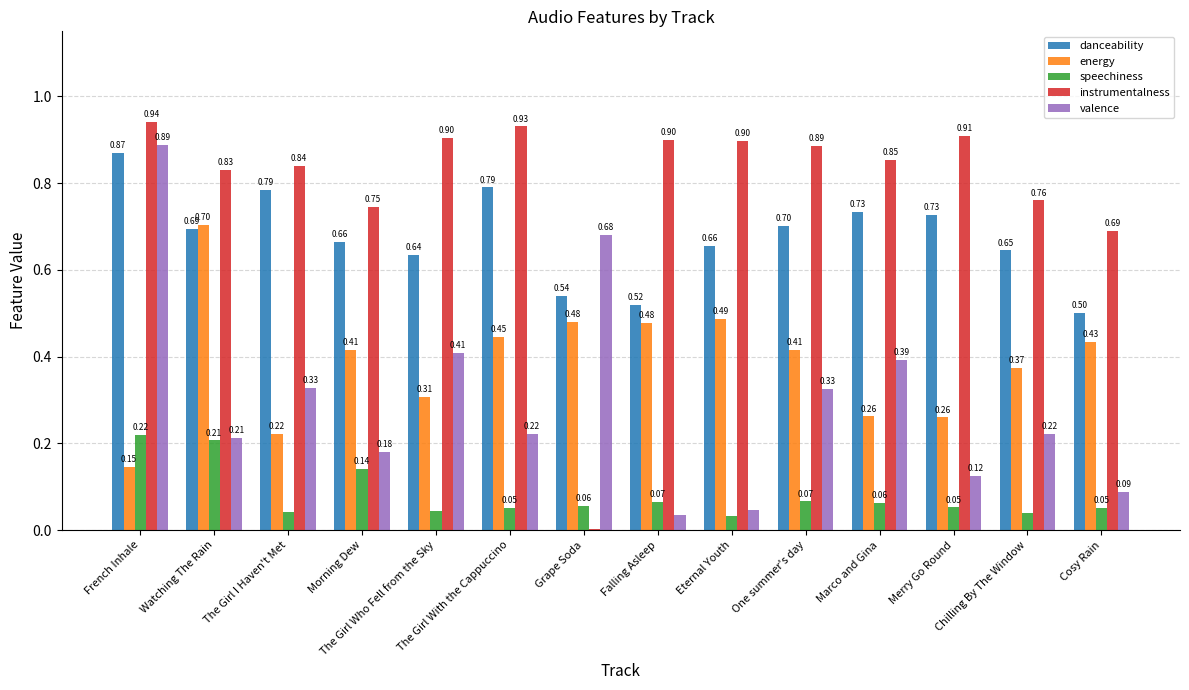

True or false: energy has a value of 0.2 at The Girl Who Fell from the Sky.

False